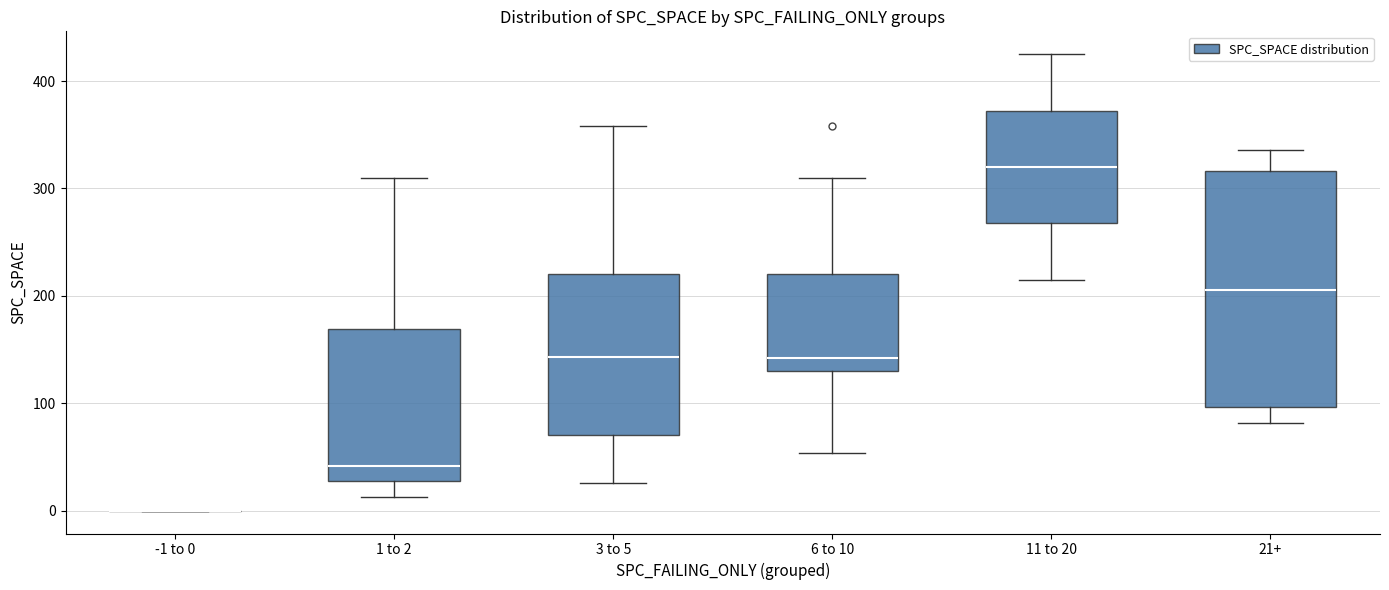

Where is the upper edge of the box for 21+ on the y-axis? The values are not printed on the chart, so give them approximately, as read against the axis.

320